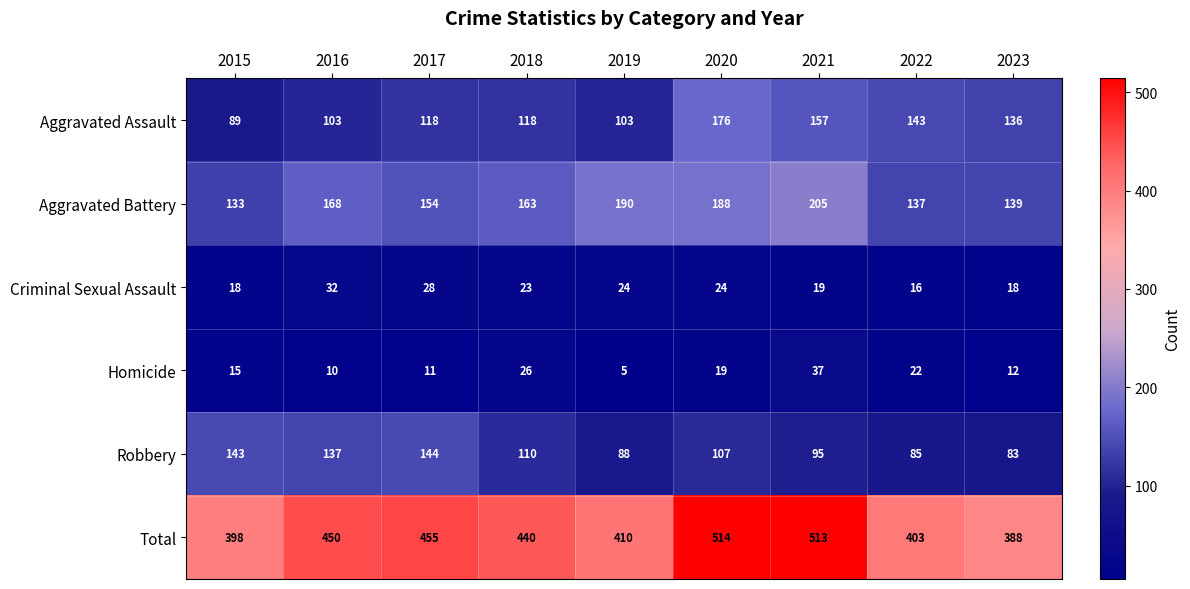

What value does the Criminal Sexual Assault series have at 2022?

16